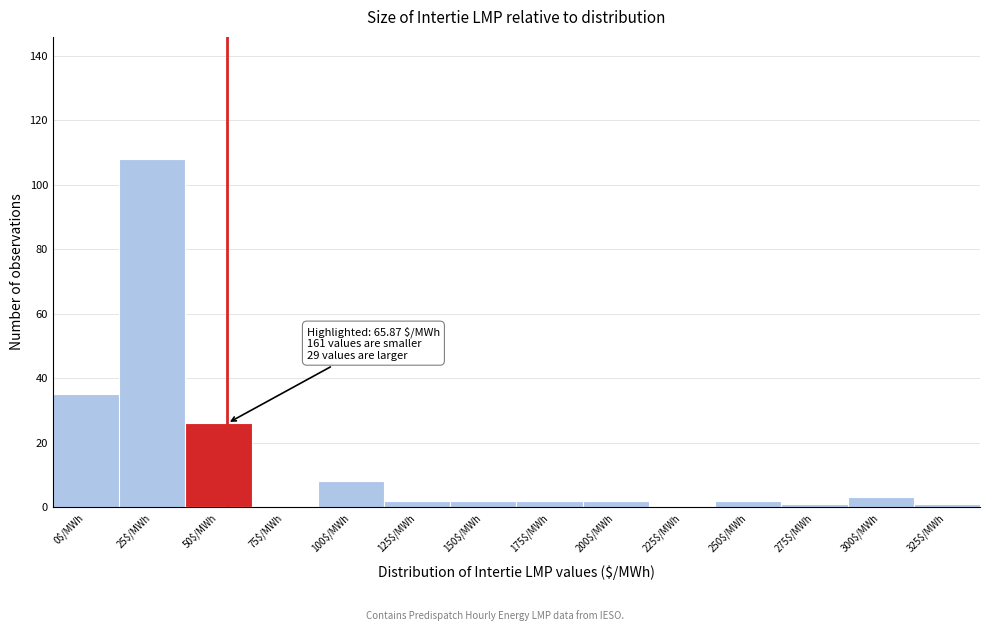

At which label is the value closest to 54?

0$/MWh